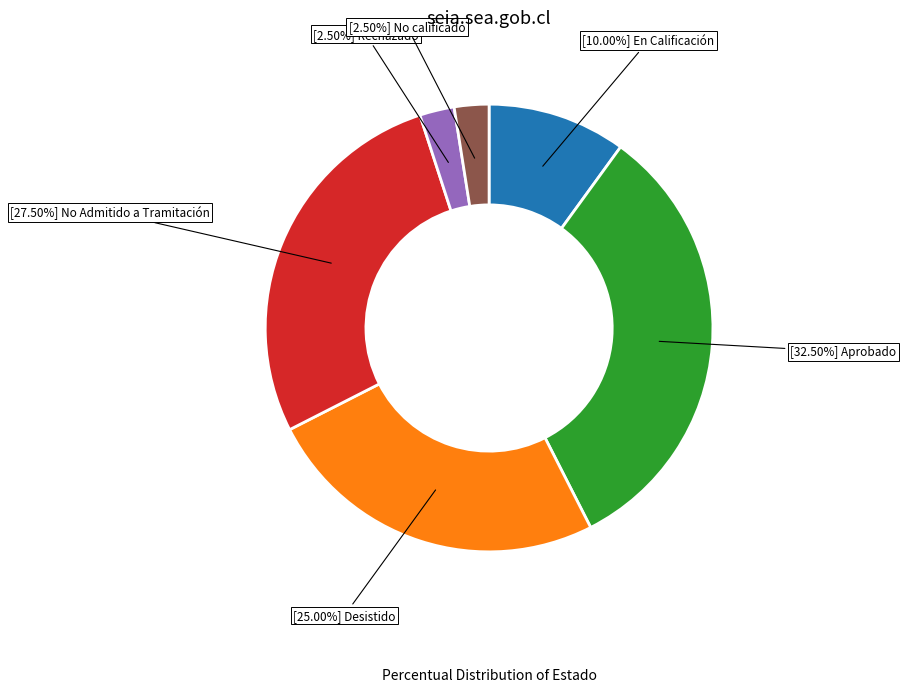

How many slices are in this pie chart?

6